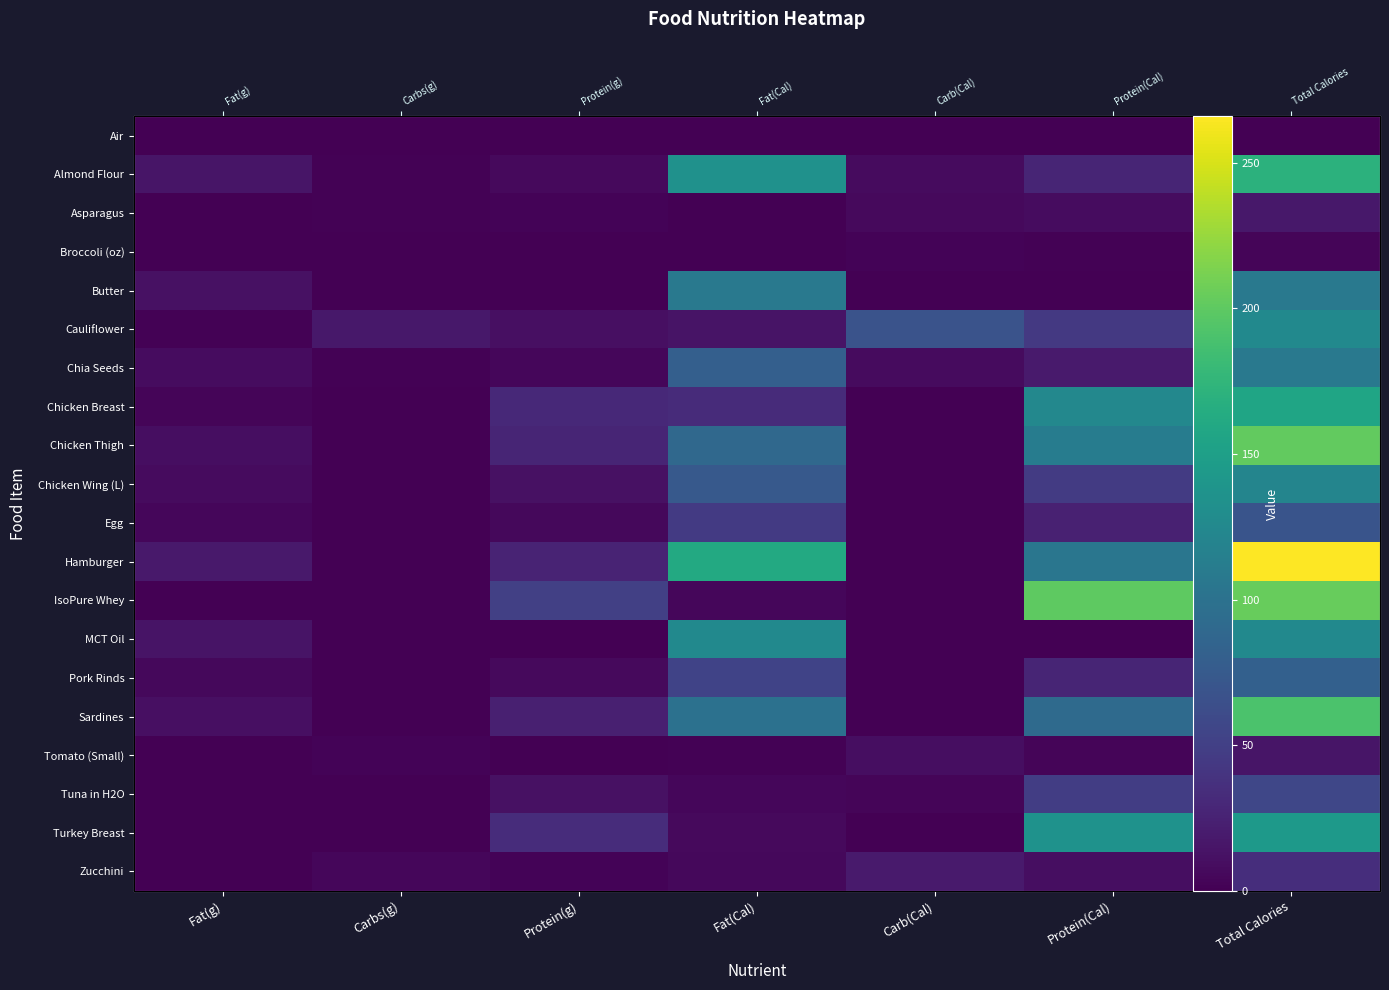

Rank the categories by Almond Flour value from lowest to highest.

Carbs(g), Protein(g), Carb(Cal), Fat(g), Protein(Cal), Fat(Cal), Total Calories